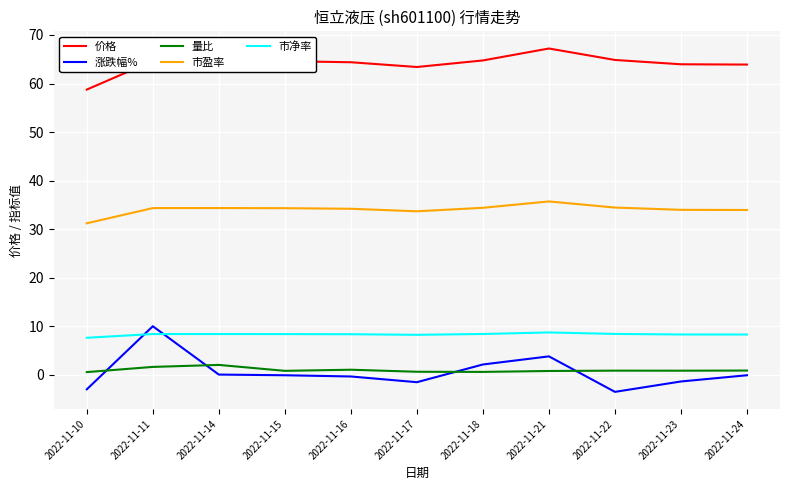

Between 2022-11-18 and 2022-11-21, which series saw the biggest shift?

价格